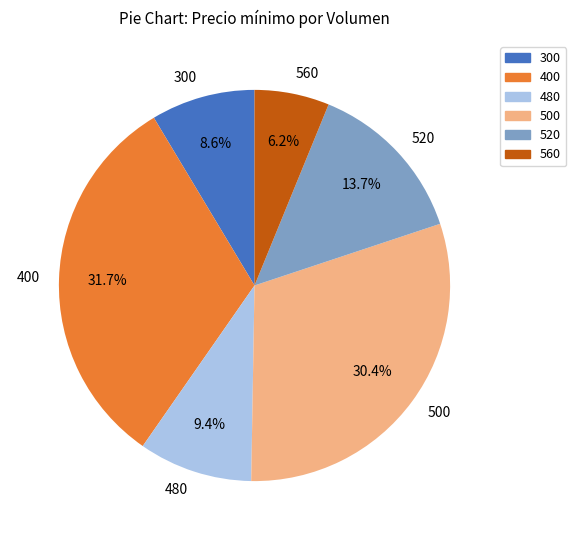

To the nearest percent, what is the combined percentage of 500 and 400?

62%